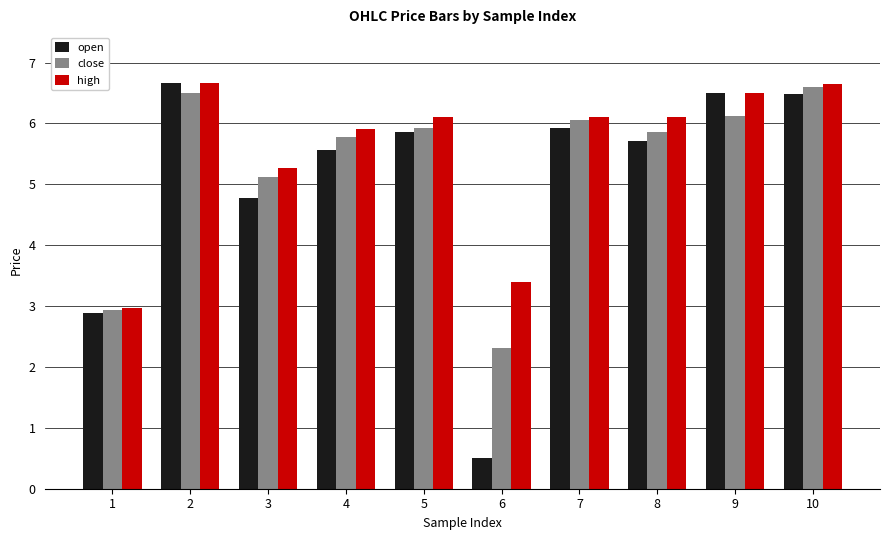

What is the difference between the second highest and second lowest values in the close series?

3.6